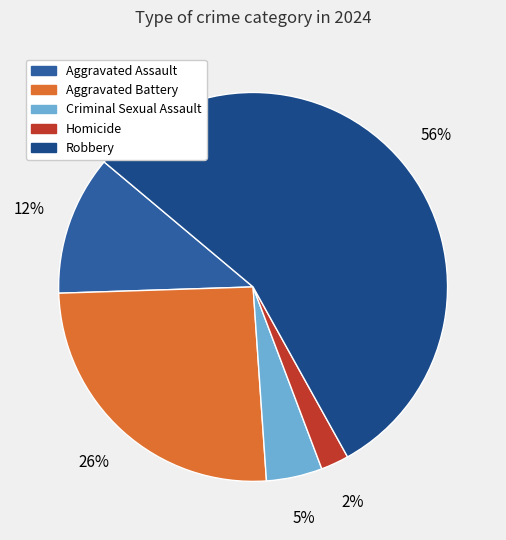

Is Aggravated Assault the majority of the pie?

No